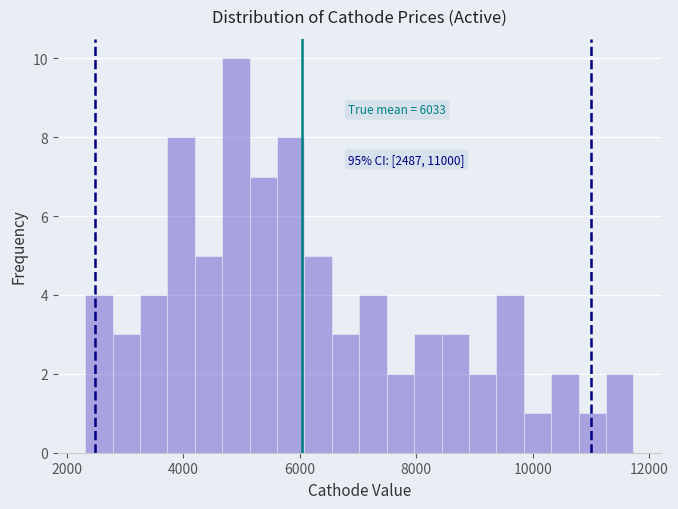

Read against the x-axis, roughly where is the centre of the tallest bar?

5000